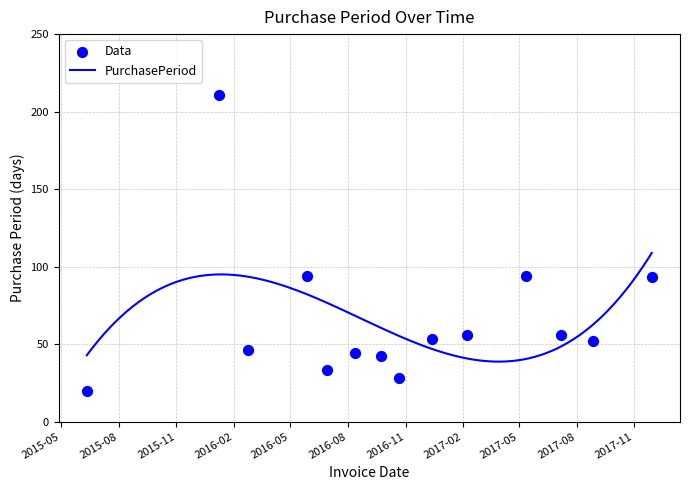

Which has a higher value, 2017-05-12 or 2017-08-28?

2017-05-12